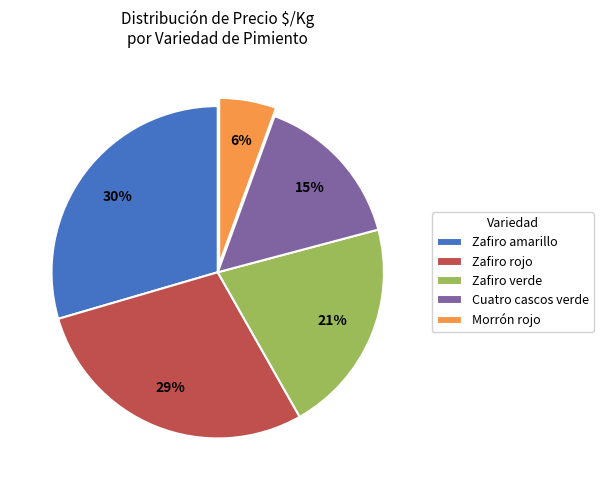

To the nearest percent, what is the combined percentage of Cuatro cascos verde and Zafiro amarillo?

45%